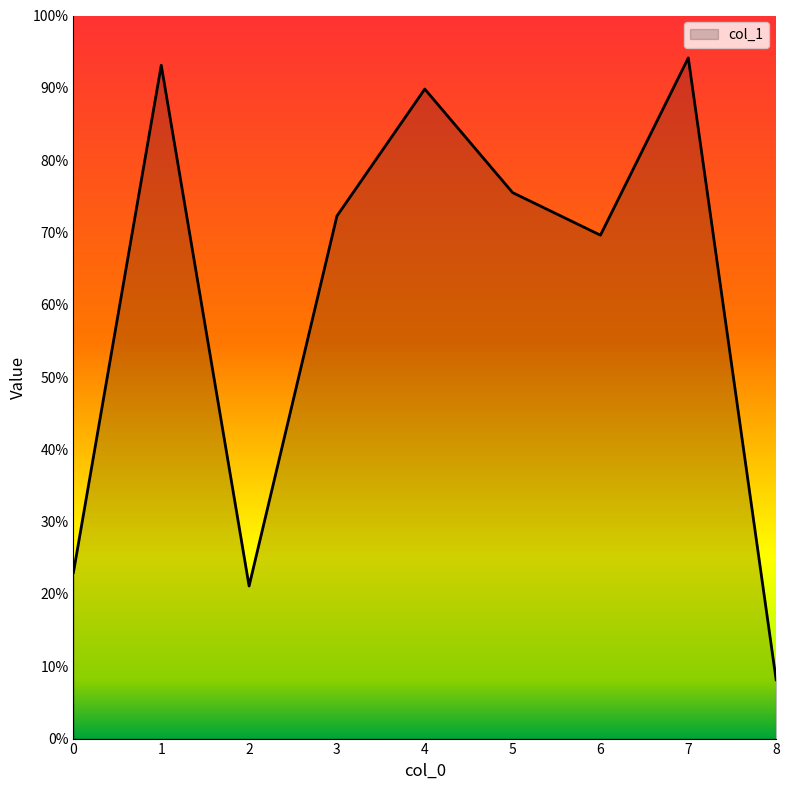

Reading left to right, transcribe all the data shown in this chart.

0=0.2	1=0.9	2=0.2	3=0.7	4=0.9	5=0.8	6=0.7	7=0.9	8=0.1